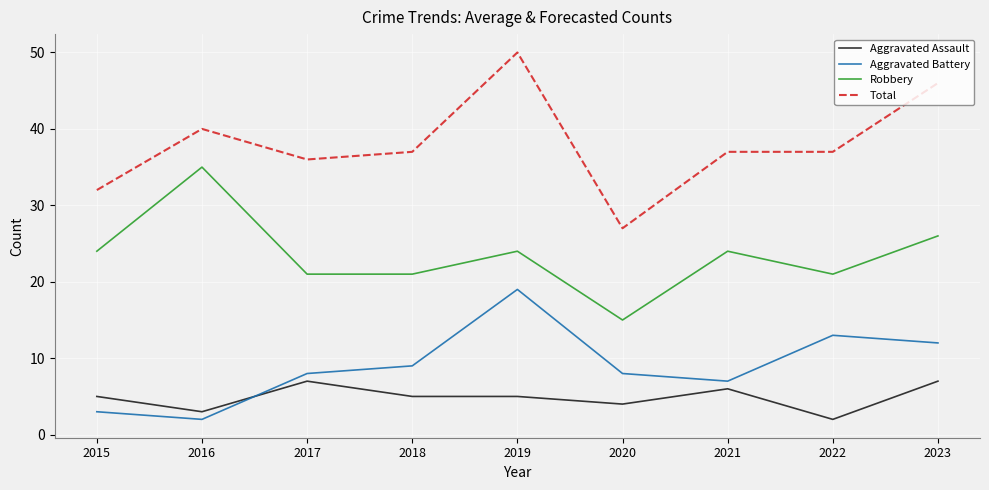

What is the difference between the Aggravated Assault values at 2020 and 2022?

2